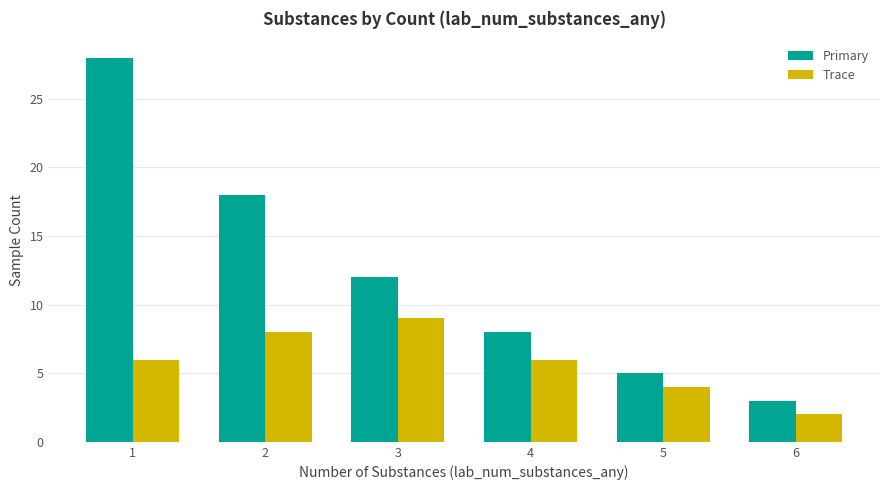

What is the minimum value for Primary?

3